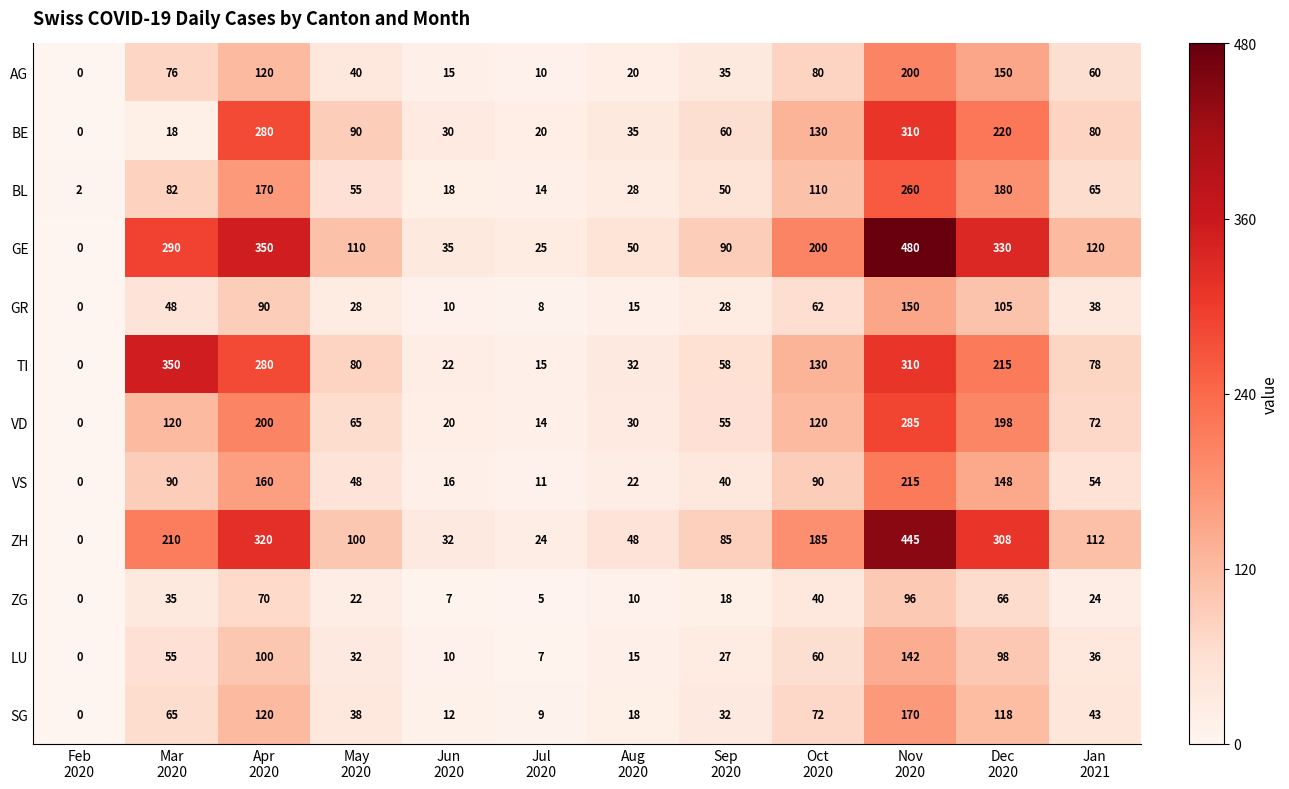

At which category is the sum across all series the highest?

Nov
2020